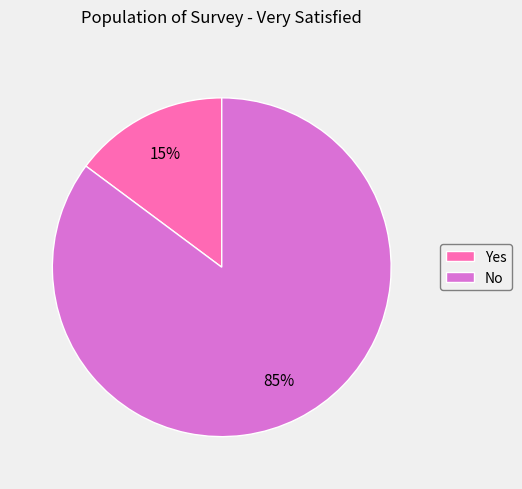

Which slice is the smallest?

Yes